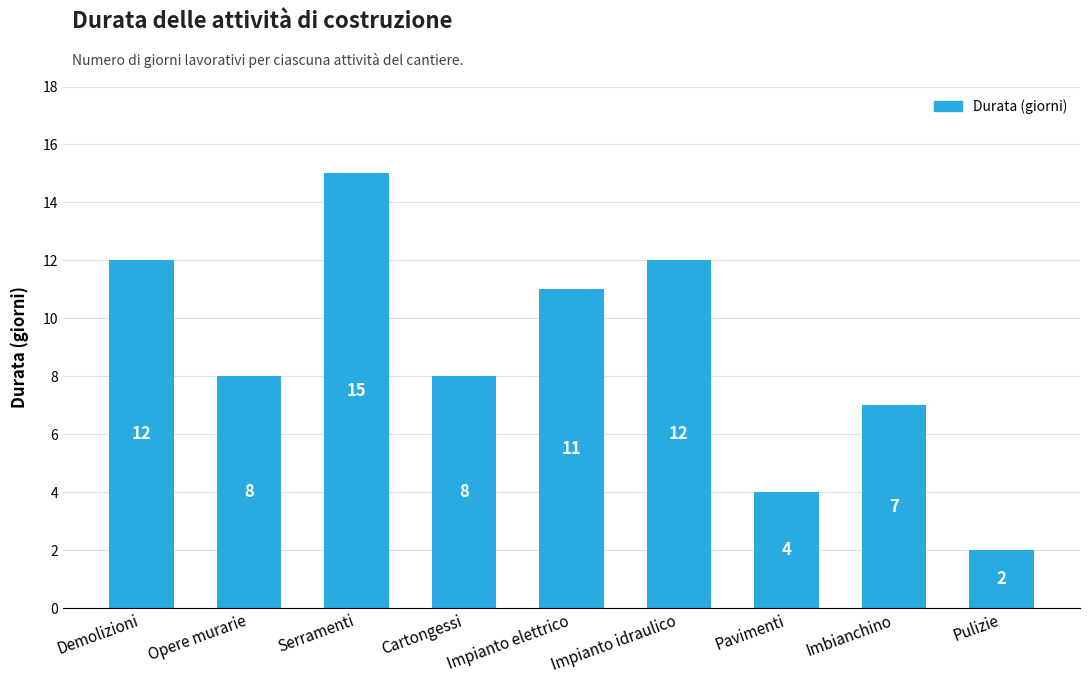

Which category has the lowest value across all series?

Pulizie